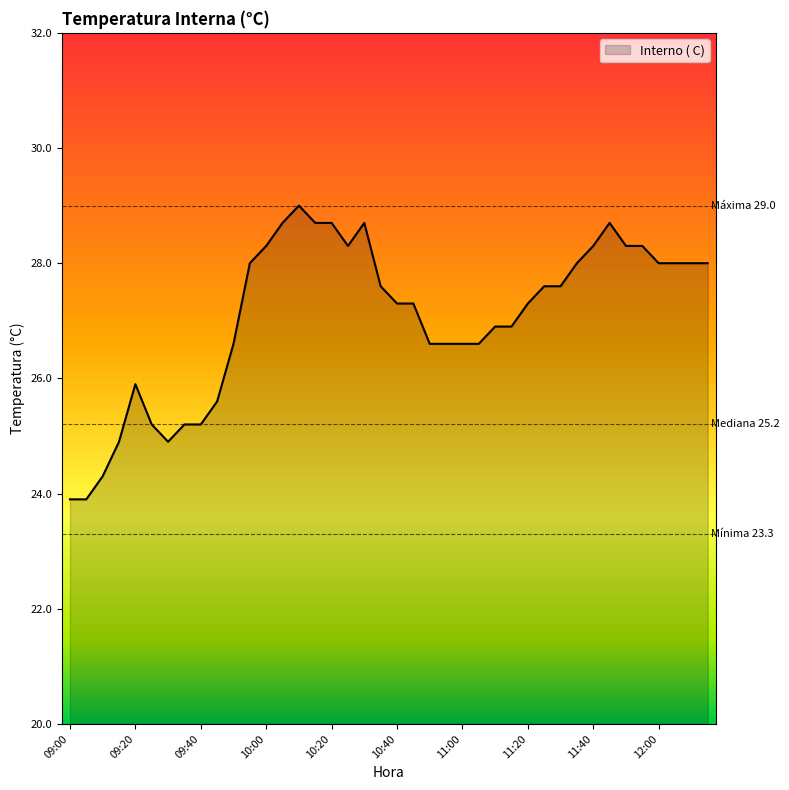

What is the greatest value displayed?

29.0